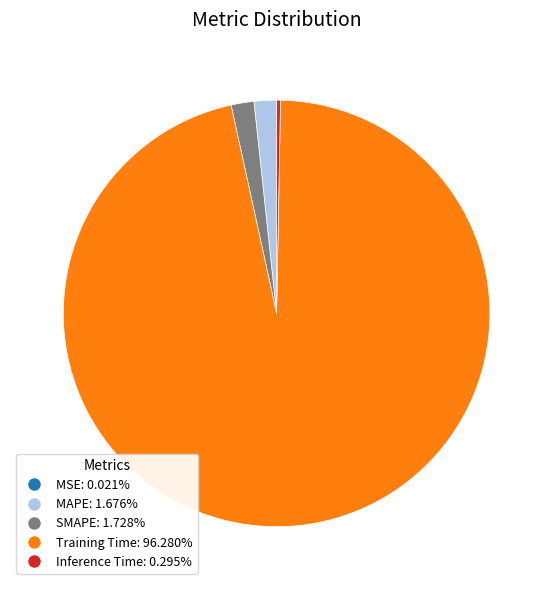

Which slice is the largest?

Training Time